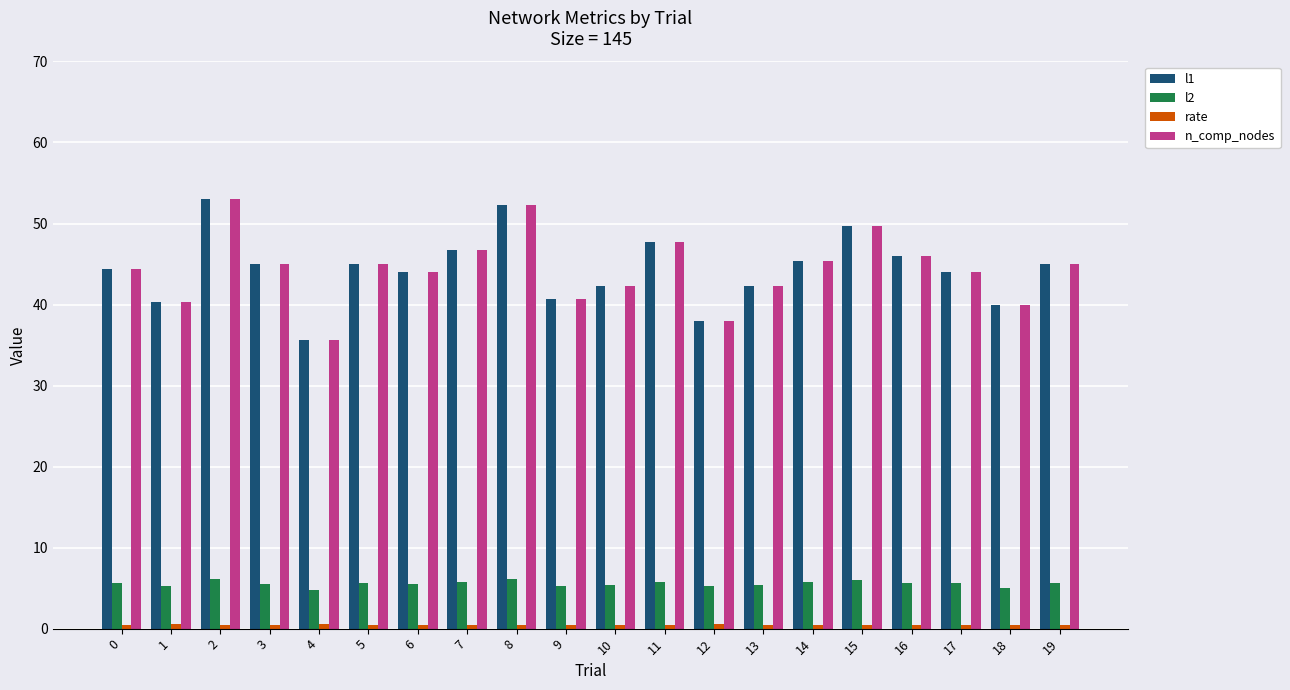

What is the maximum value shown in the chart?

53.0